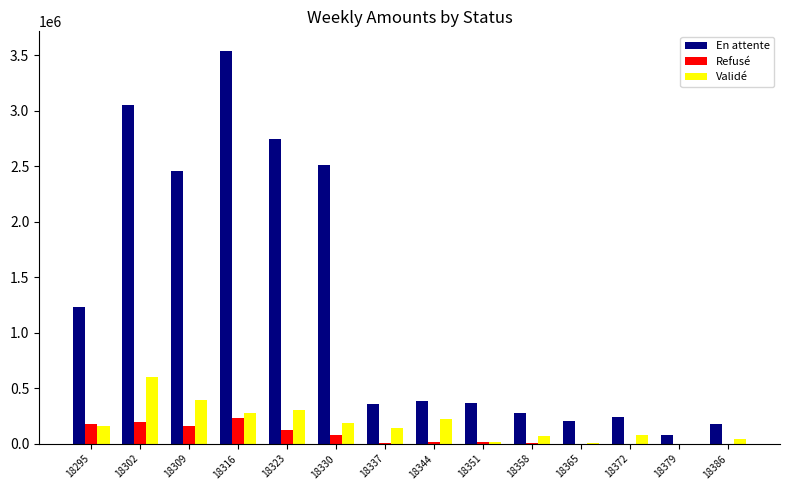

Which series has the largest total across all categories?

En attente